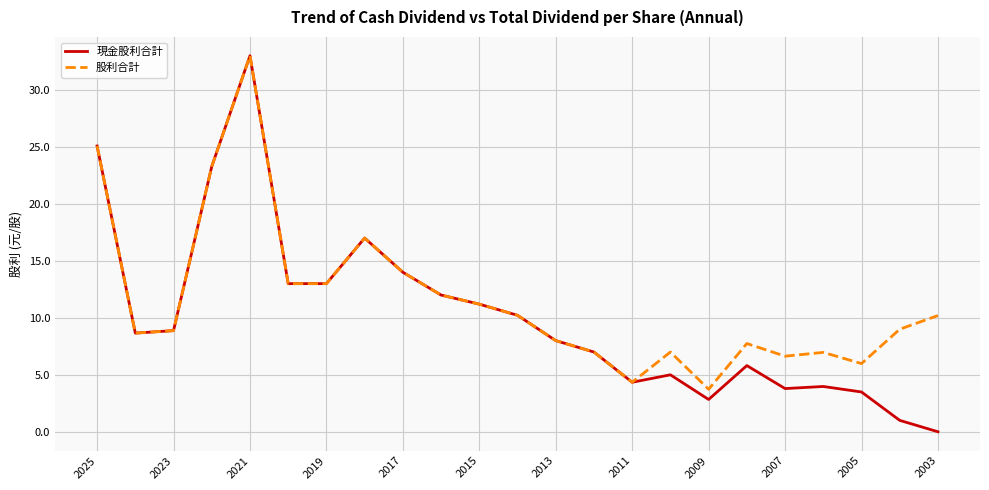

Which series has the largest range (max minus min)?

現金股利合計